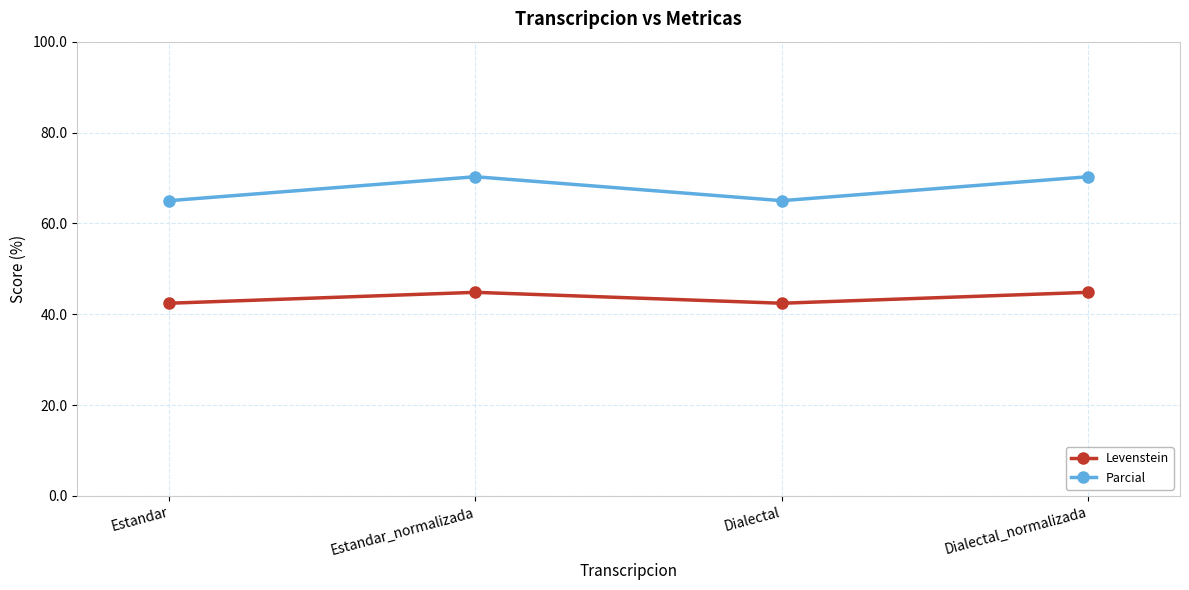

Is it true that Levenstein equals 44.8 at Dialectal_normalizada?

True